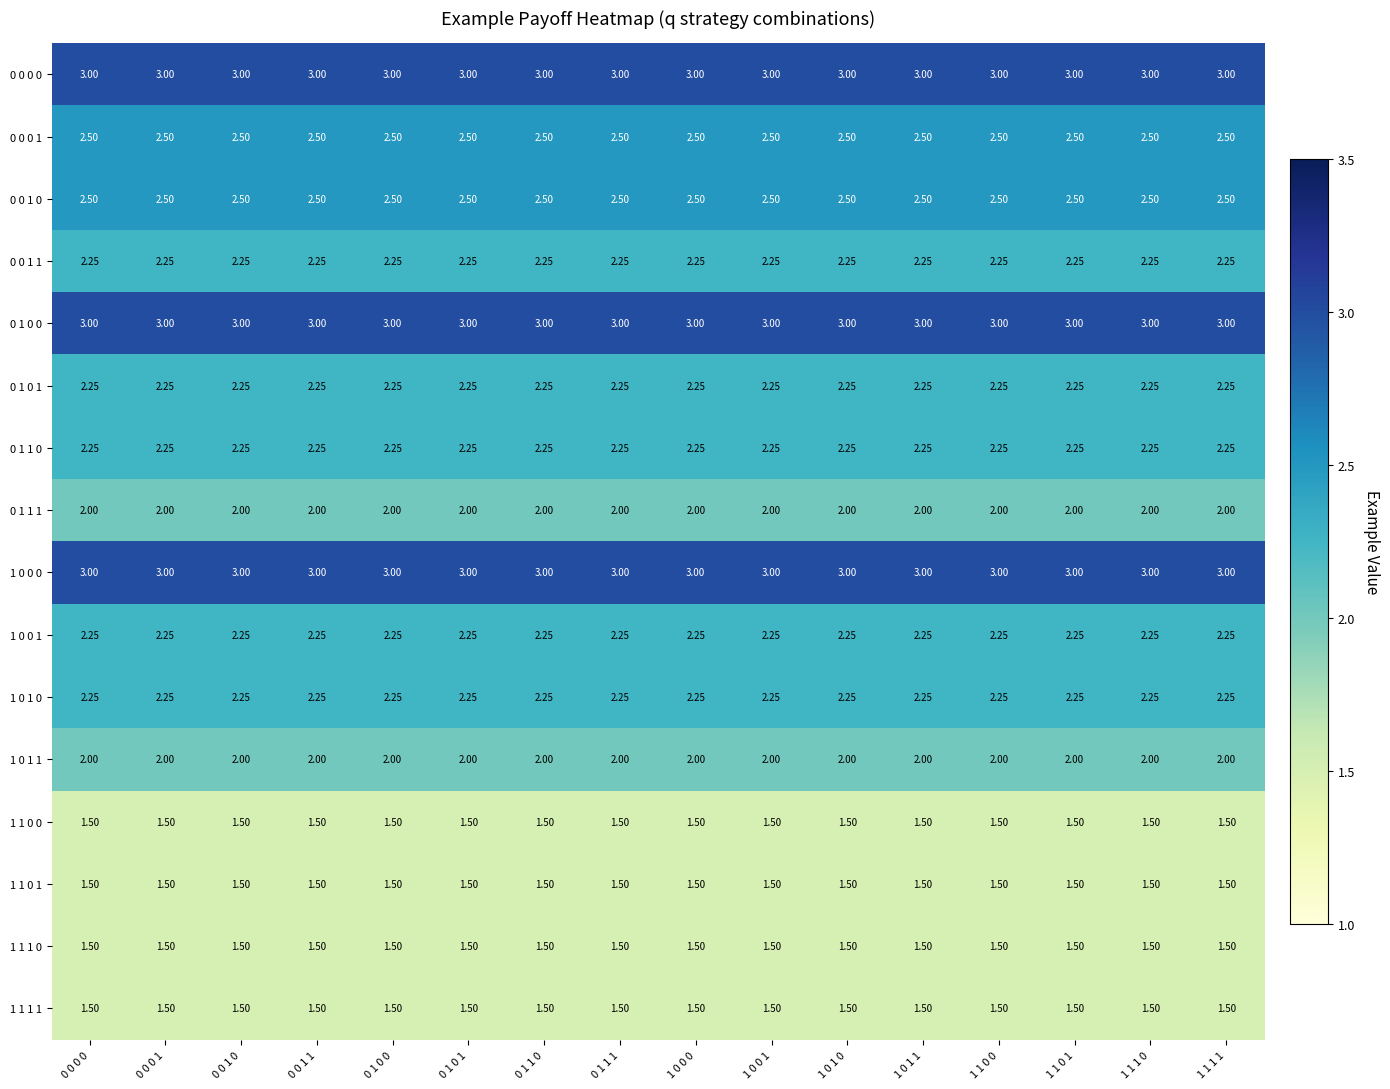

Is the value of 1 0 0 0 at 1 1 1 1 greater than the value of 0 0 0 1 at 0 0 0 0?

Yes